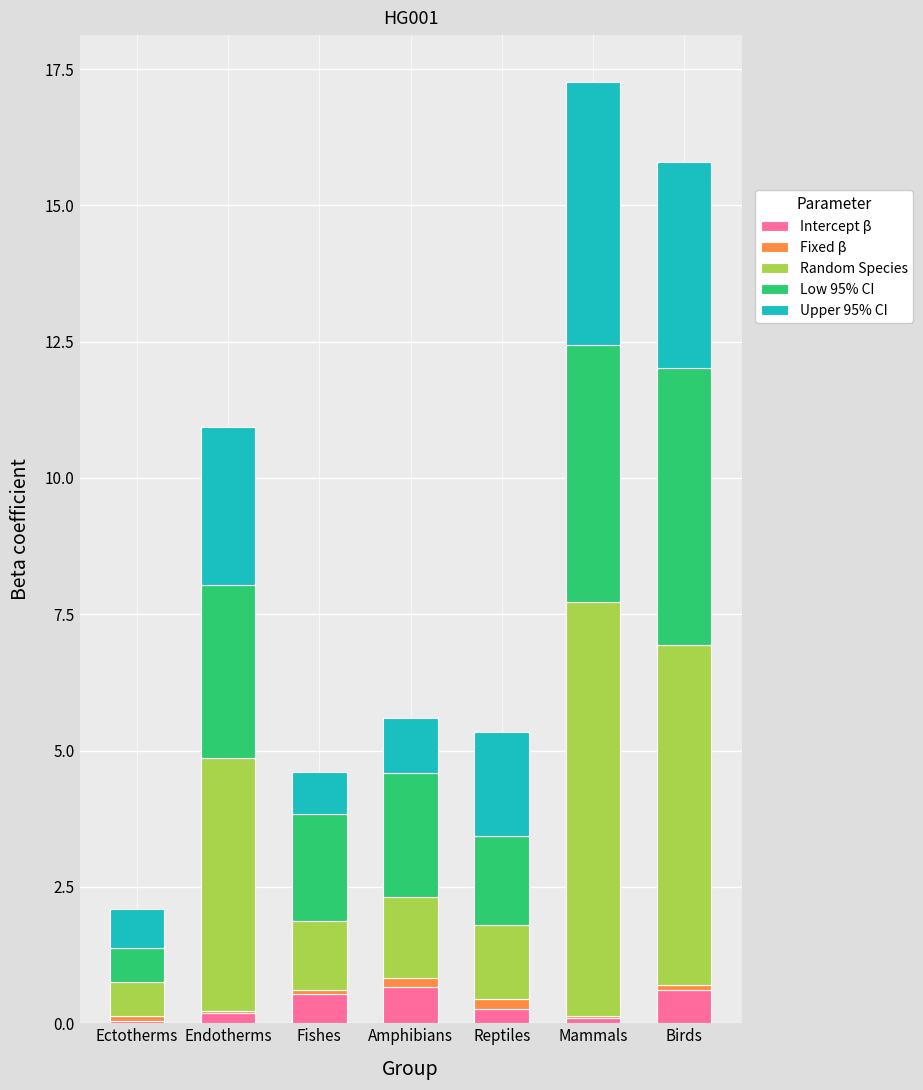

What is the sum of all Intercept β values?

2.4